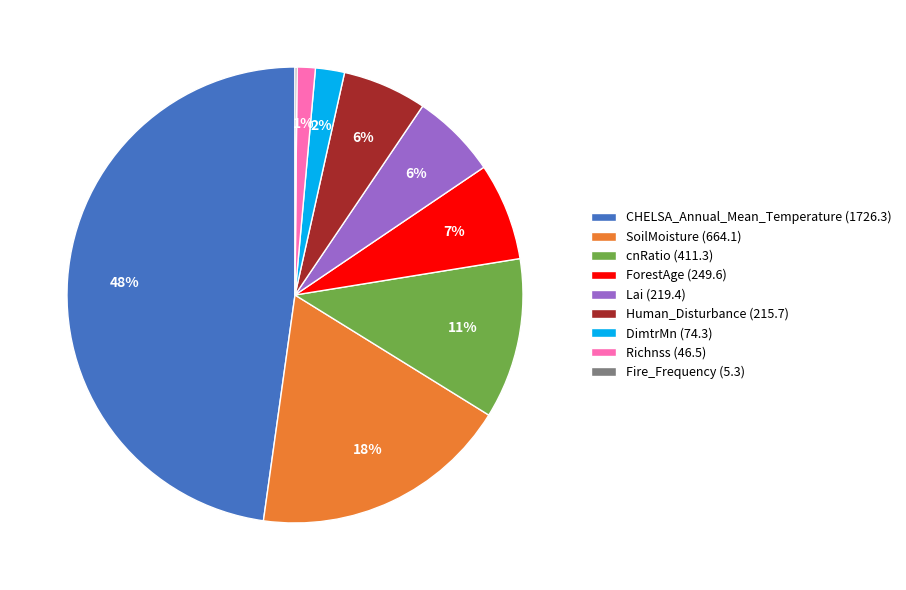

What is the largest slice in the pie chart?

CHELSA_Annual_Mean_Temperature